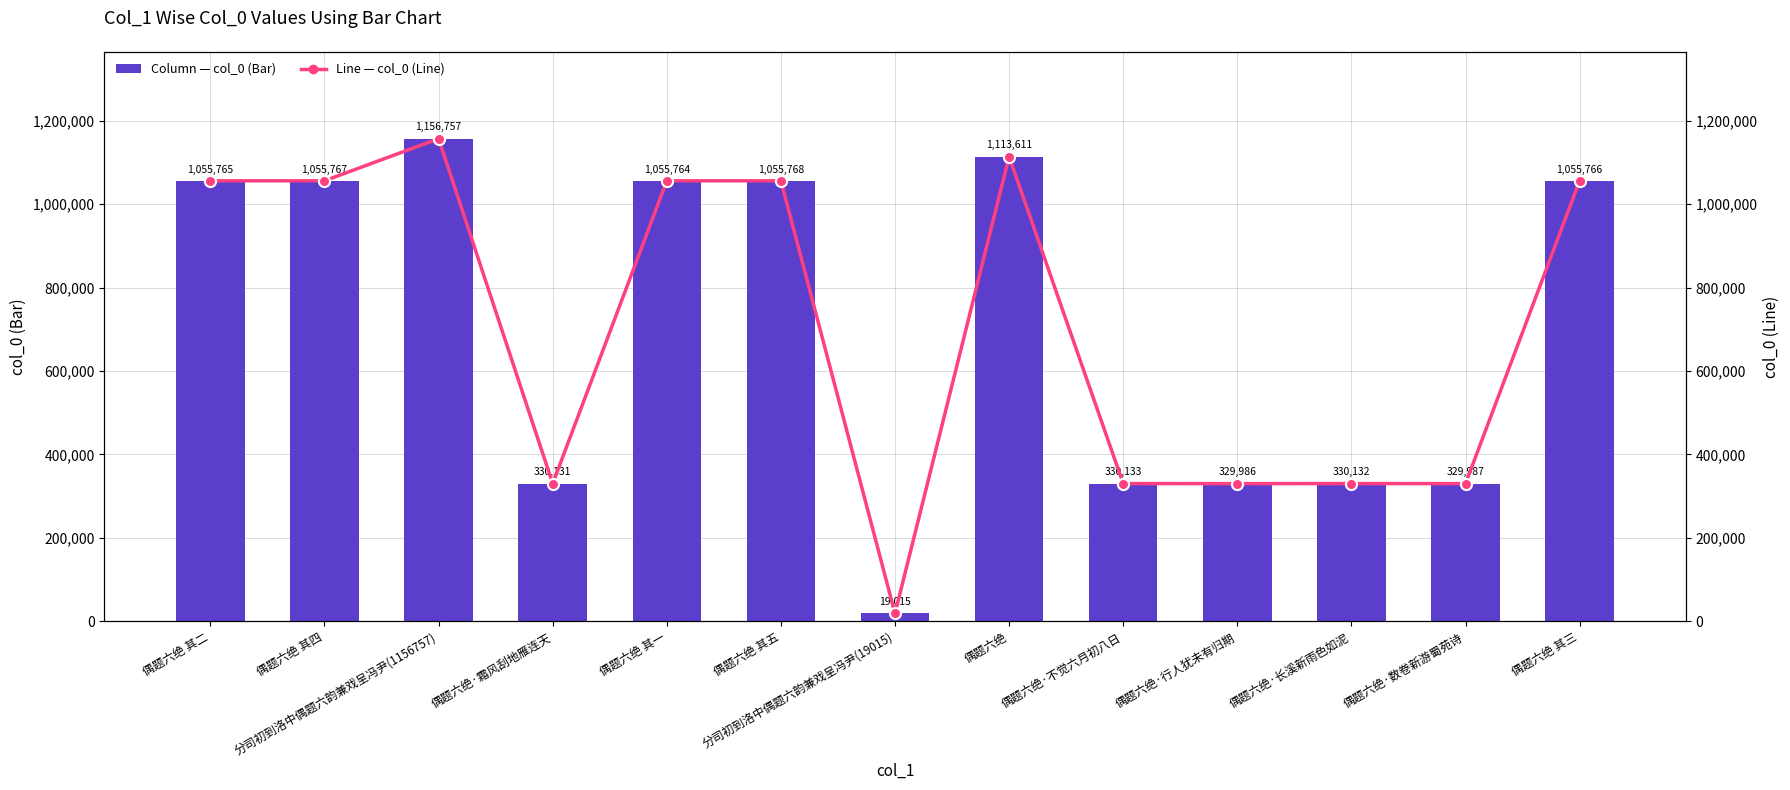

What is the total value across all series at 分司初到洛中偶题六韵兼戏呈冯尹(19015)?

38030